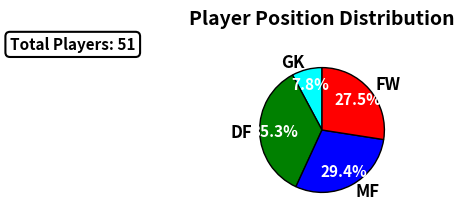

What percentage is the DF slice, to the nearest percent?

35%